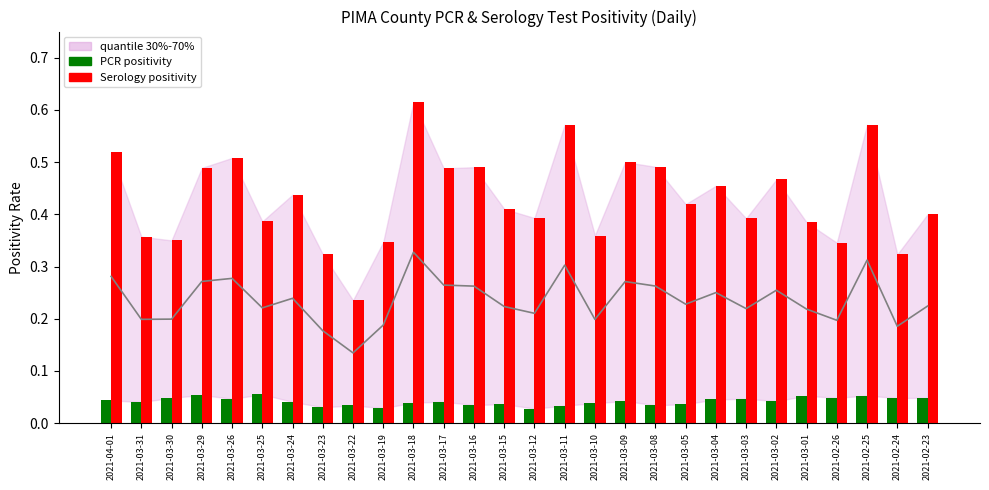

At which label is PCR positivity closest to 0?

2021-03-12